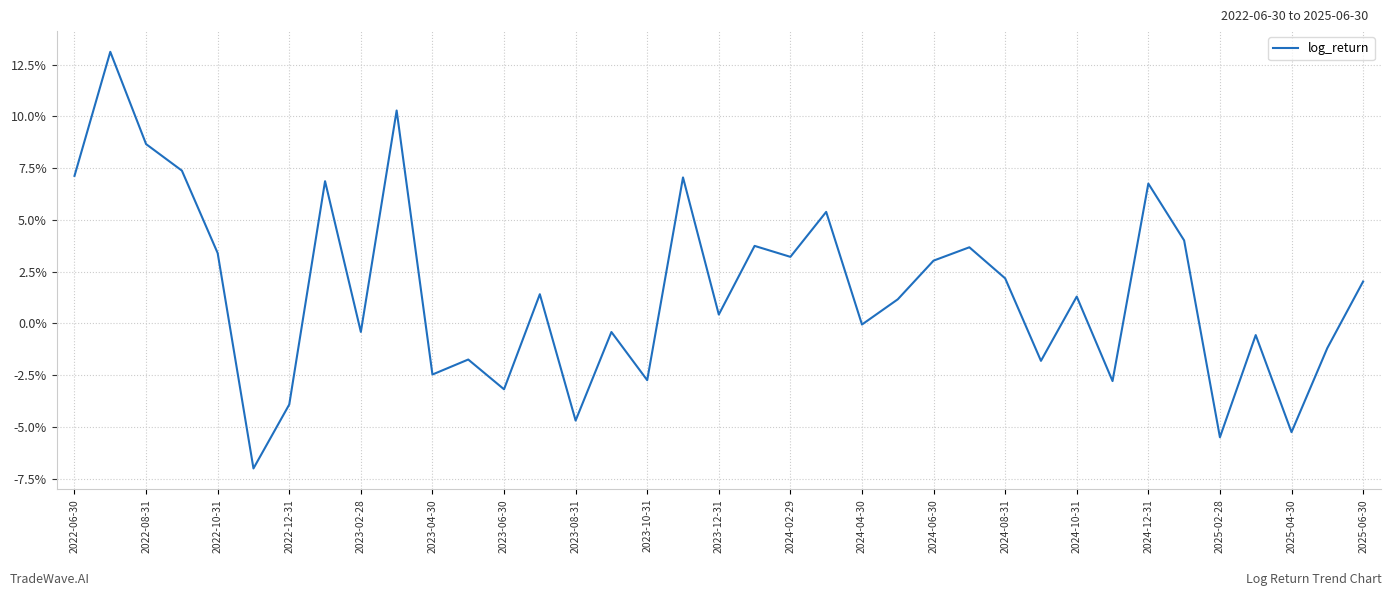

Is this an area chart (filled region under the line)?

No